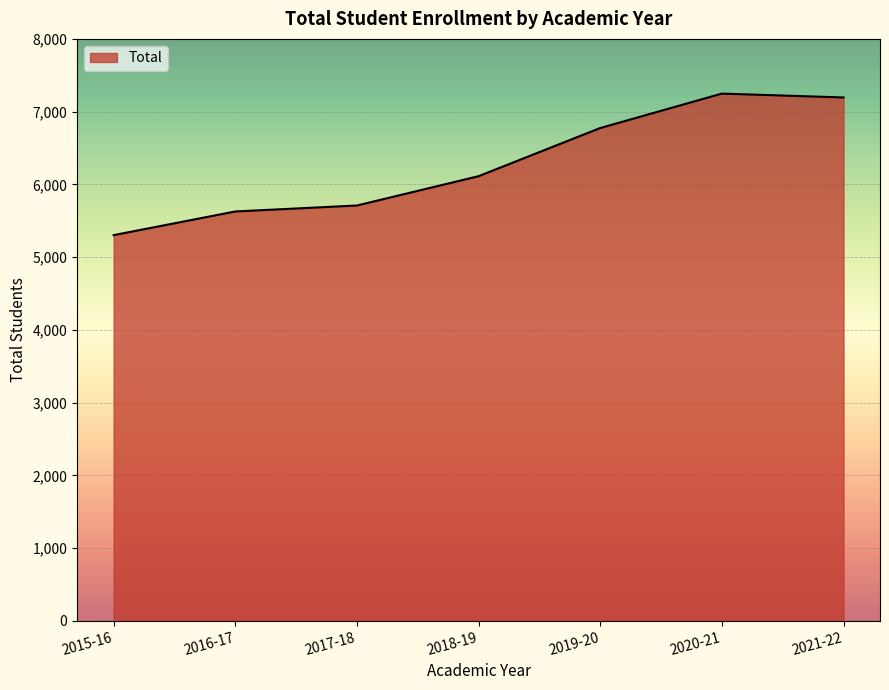

The value at 2019-20 is 3313. True or false?

False